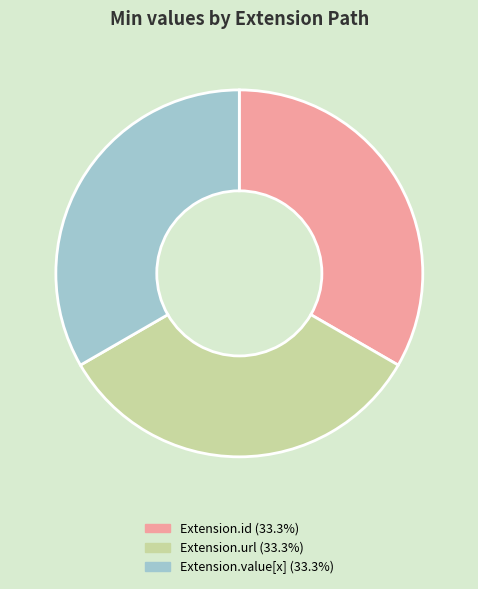

Is there a majority slice in this chart?

No